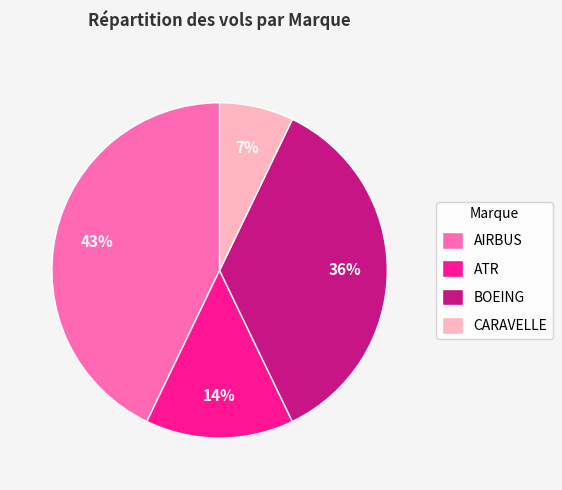

Between CARAVELLE and AIRBUS, which is larger?

AIRBUS